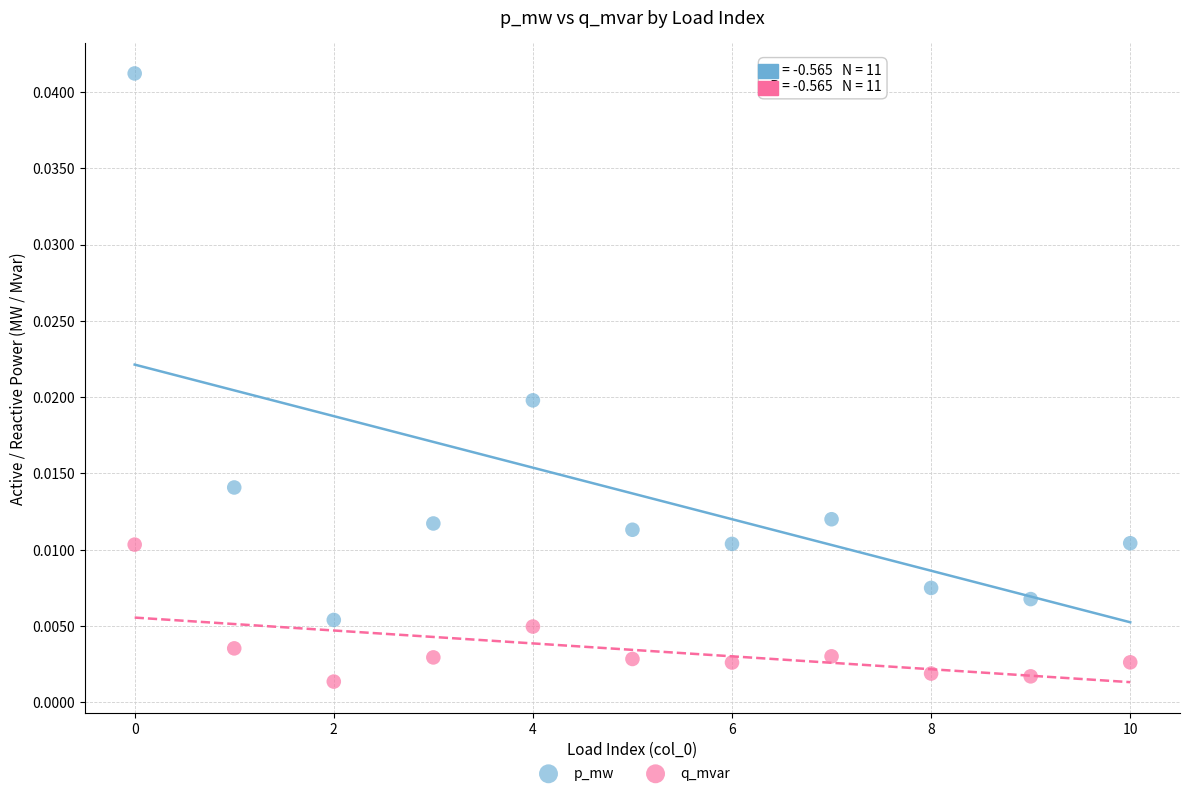

Which series reaches the maximum Y coordinate?

p_mw